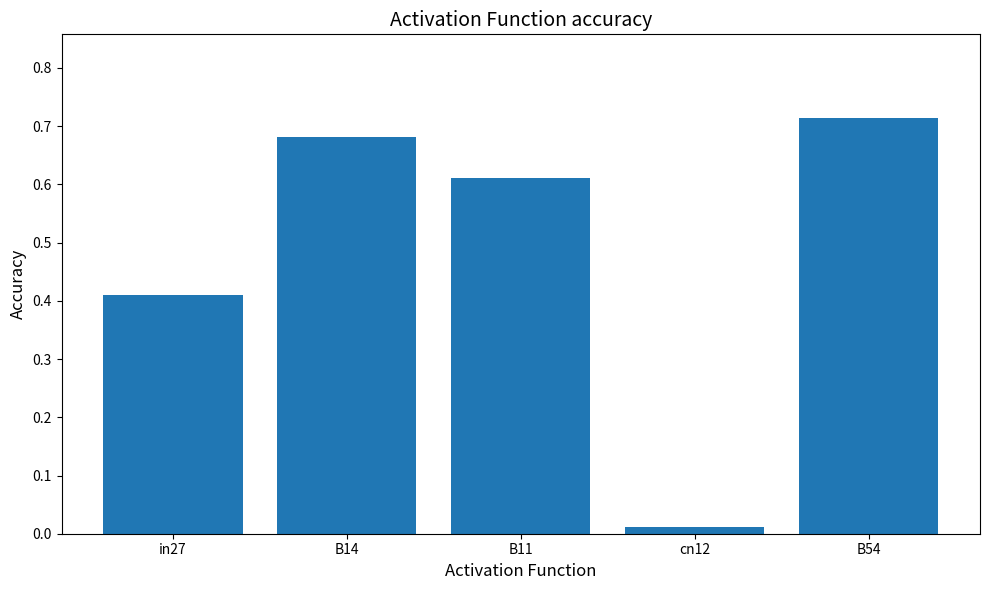

What is the label of the 2nd bar from the left?

B14